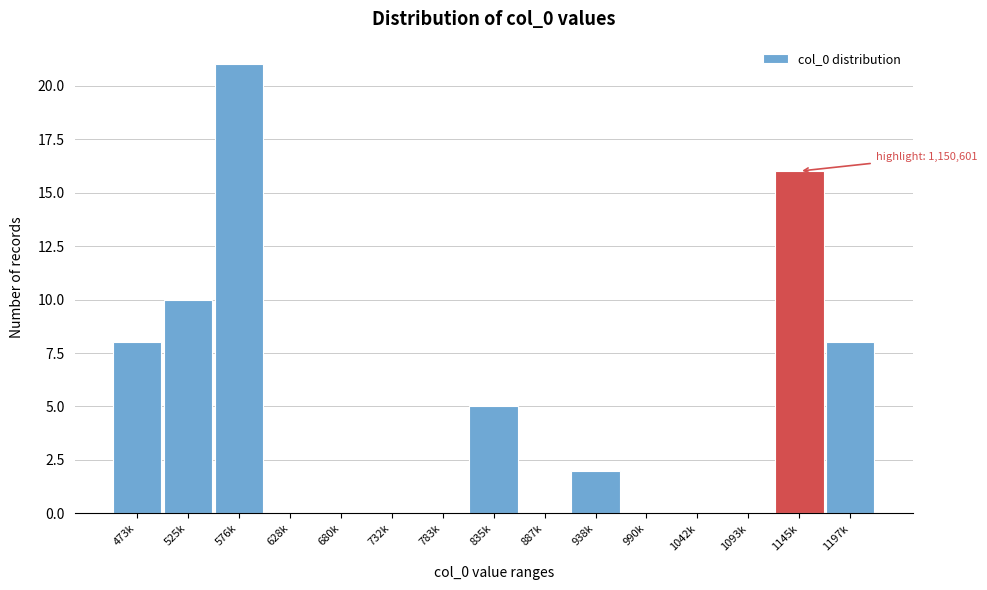

Reading left to right, list all the values displayed in this chart.

473k=8	525k=10	576k=21	628k=0	680k=0	732k=0	783k=0	835k=5	887k=0	938k=2	990k=0	1042k=0	1093k=0	1145k=16	1197k=8